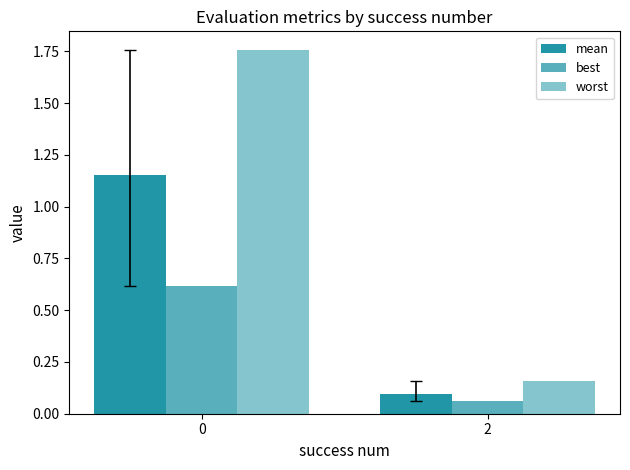

How many categories are shown in the chart?

2